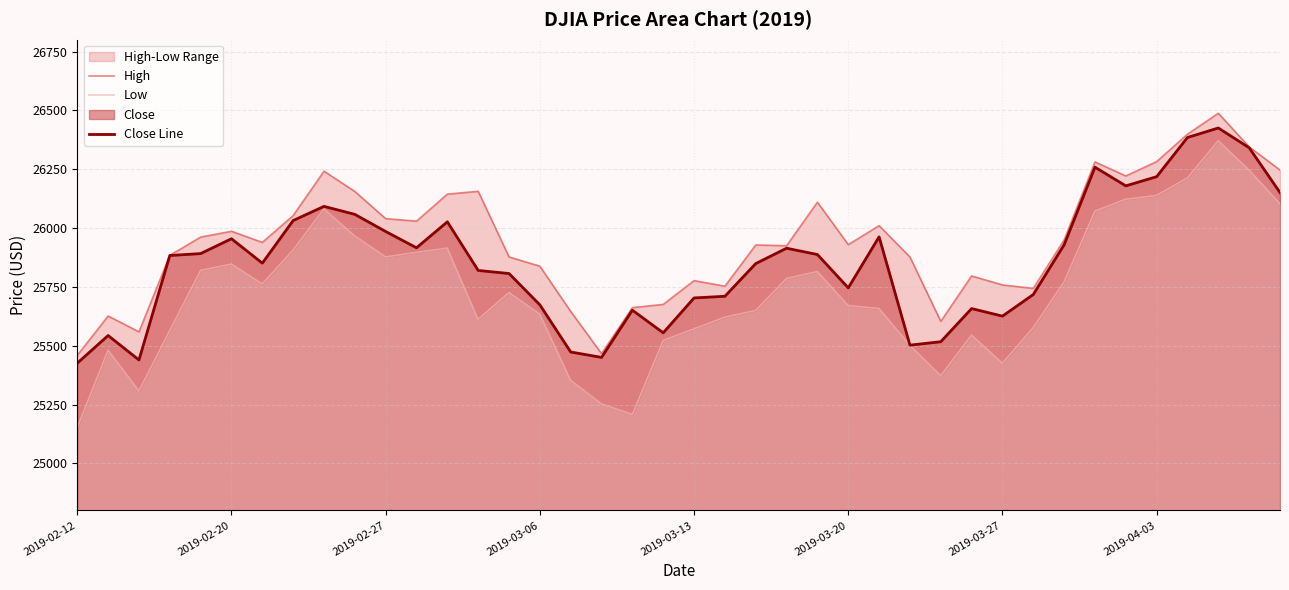

True or false: Close Line has a value of 35502.9 at 2019-03-06.

False